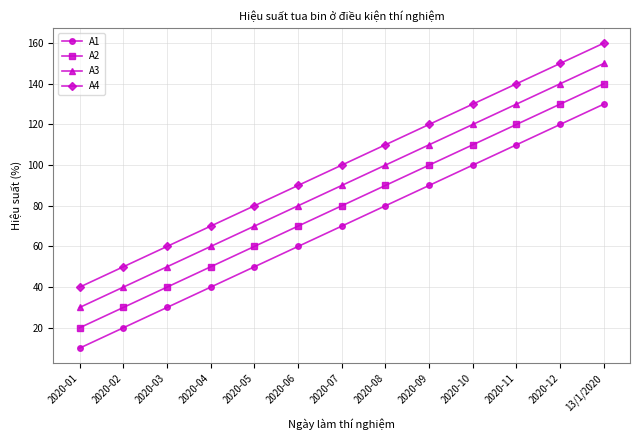

True or false: A1 and A3 cross at least once.

False